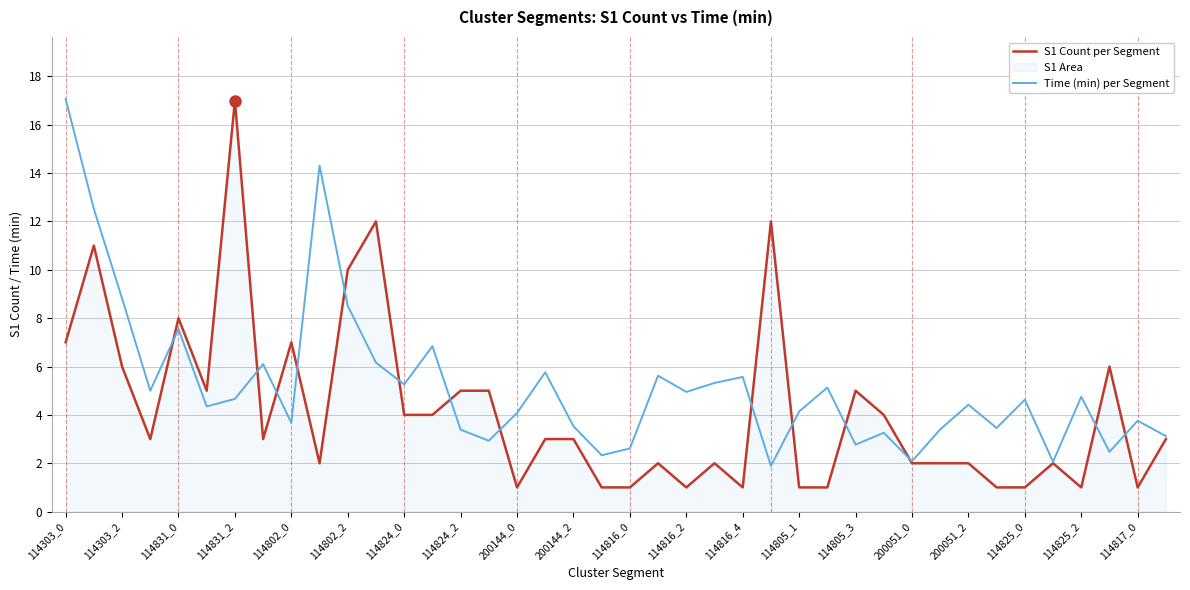

Which series has the largest total across all categories?

Time (min) per Segment